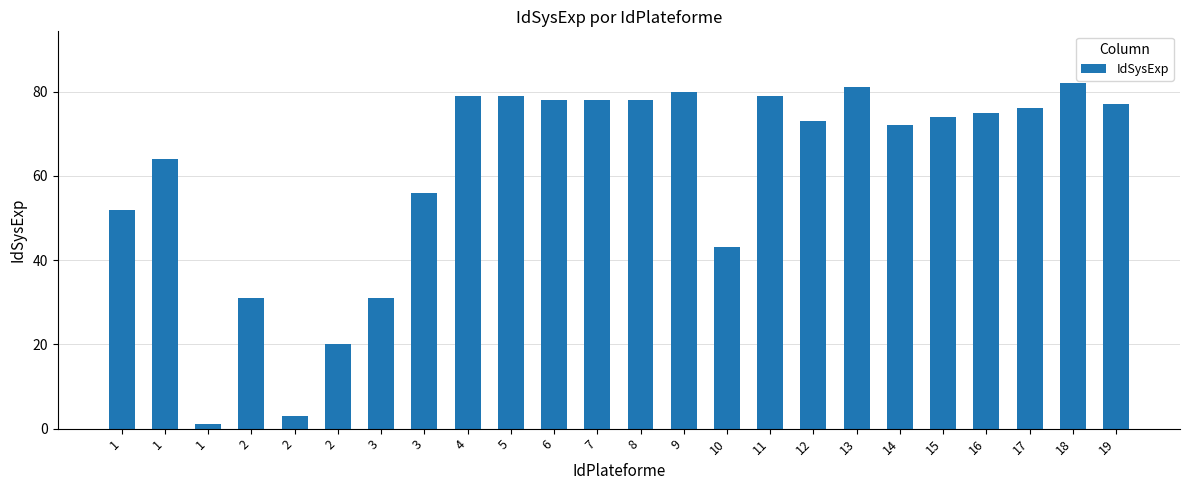

What is the average value?

61